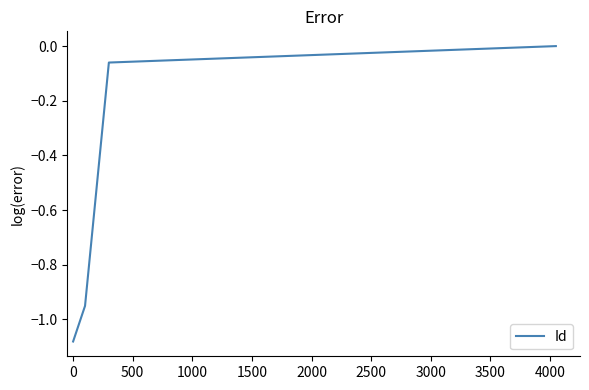

True or false: the data has more than 0 interior local peaks.

False